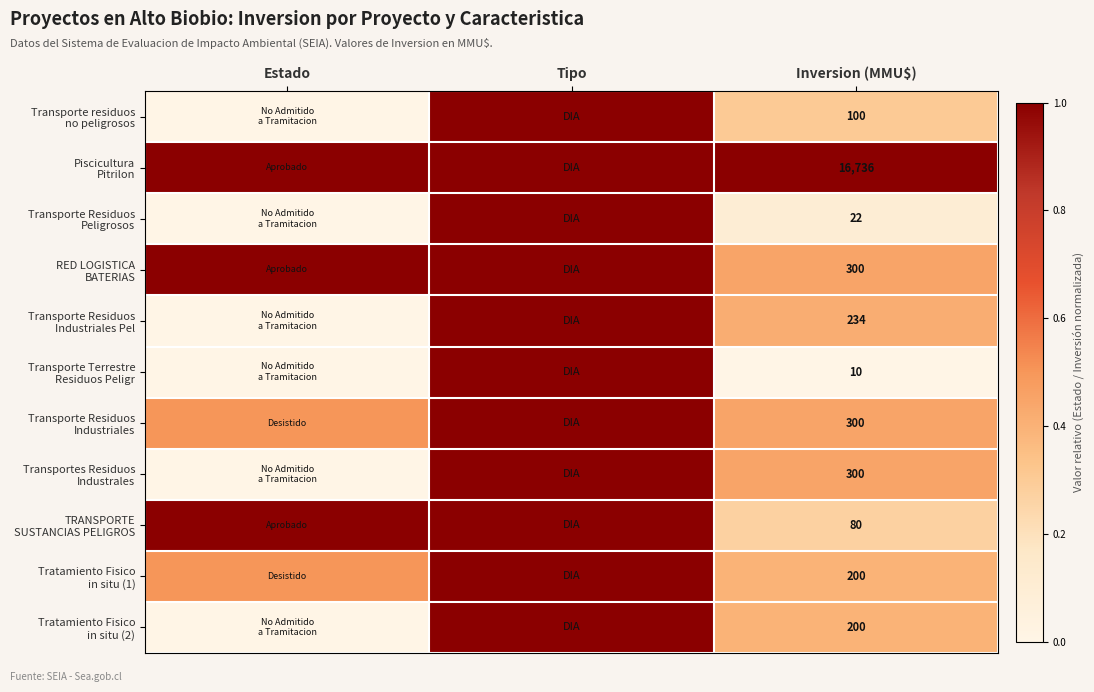

Which has a higher value, Inversion (MMU$) or Tipo?

Tipo